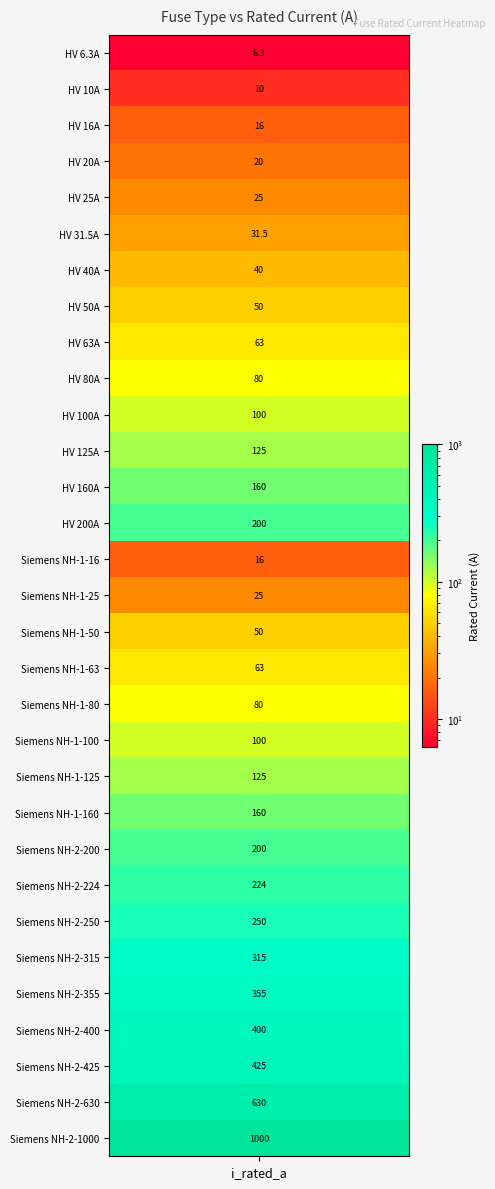

What is the ratio of the value at 18 to the value at 29?

0.1